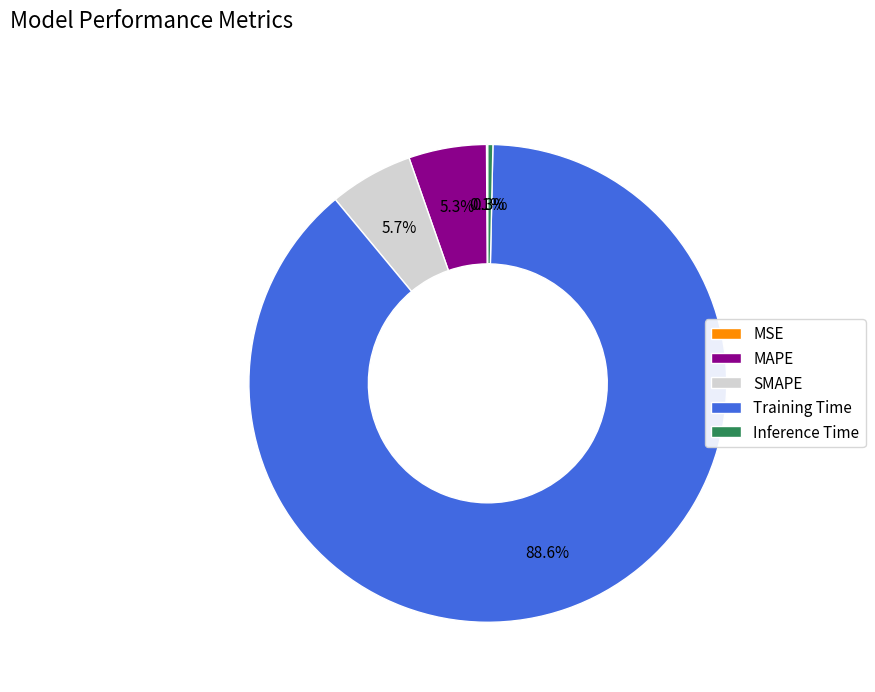

What is the largest slice in the pie chart?

Training Time